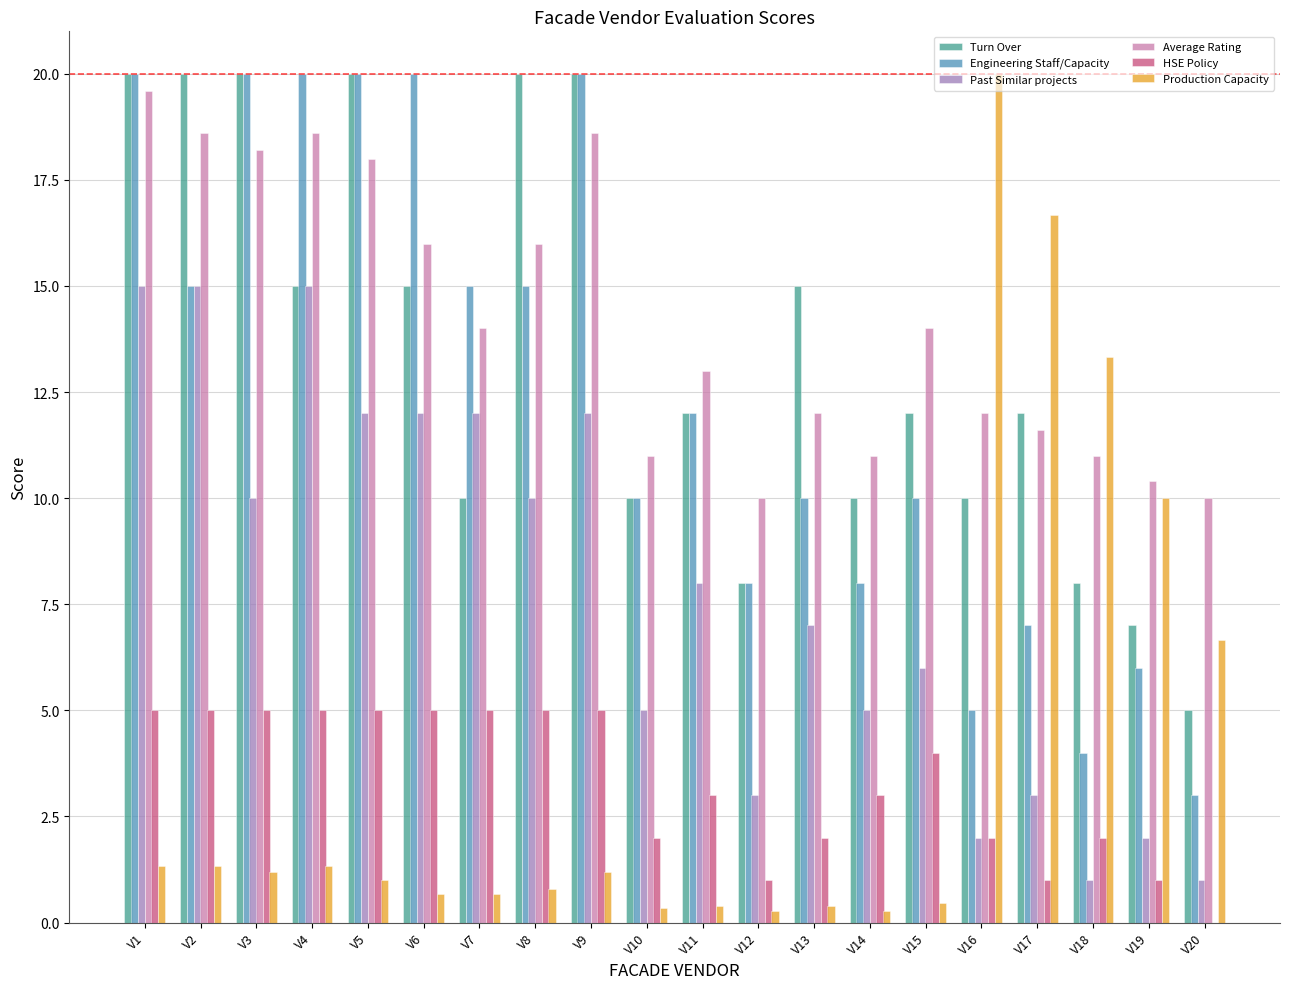

What is the total value across all series at V9?

76.8